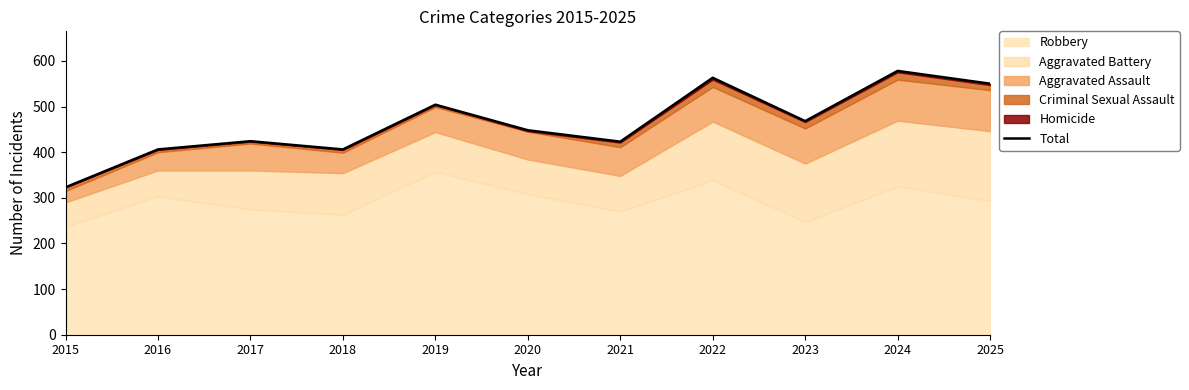

At which category does the chart reach its peak across all series?

2024